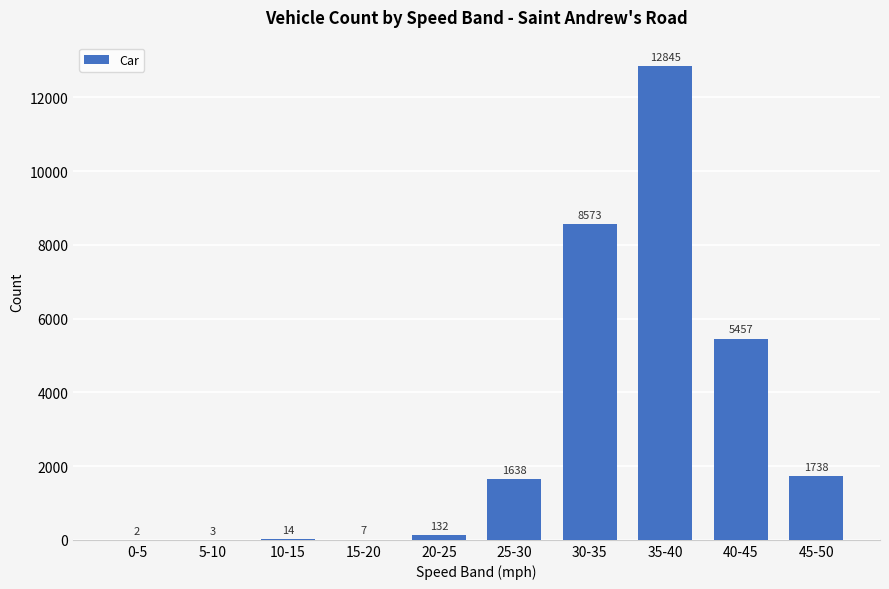

What is the change in value from 0-5 to 15-20?

+5